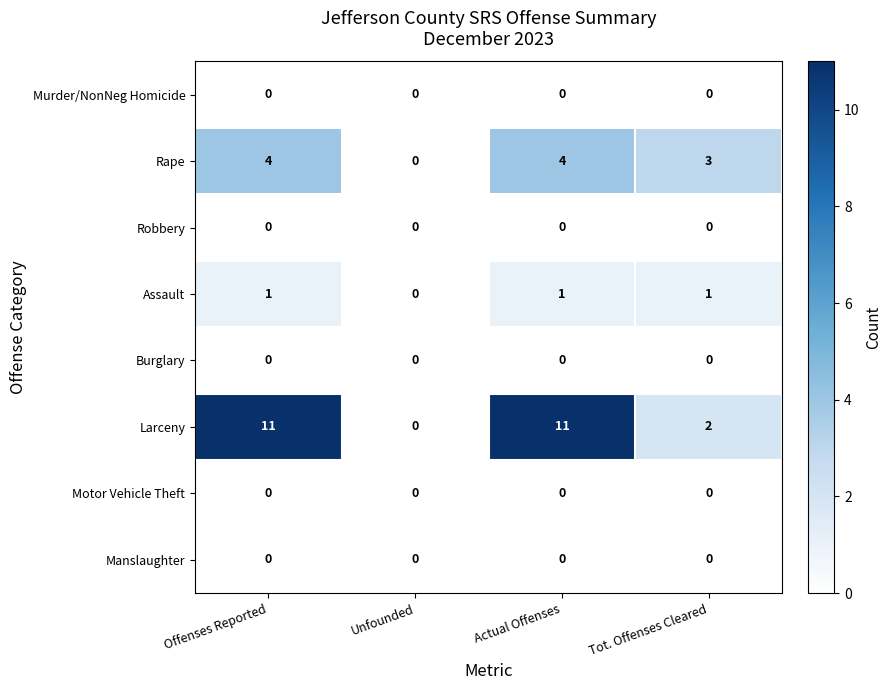

Which series has the largest total across all categories?

Larceny